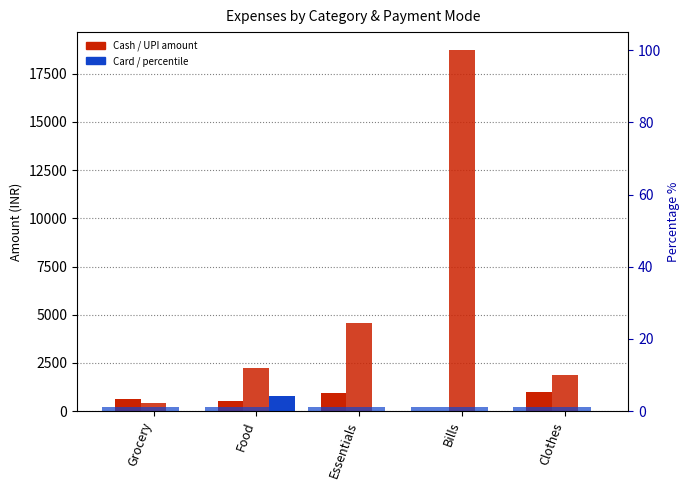

What is the difference between the highest and lowest values at Essentials?

4570